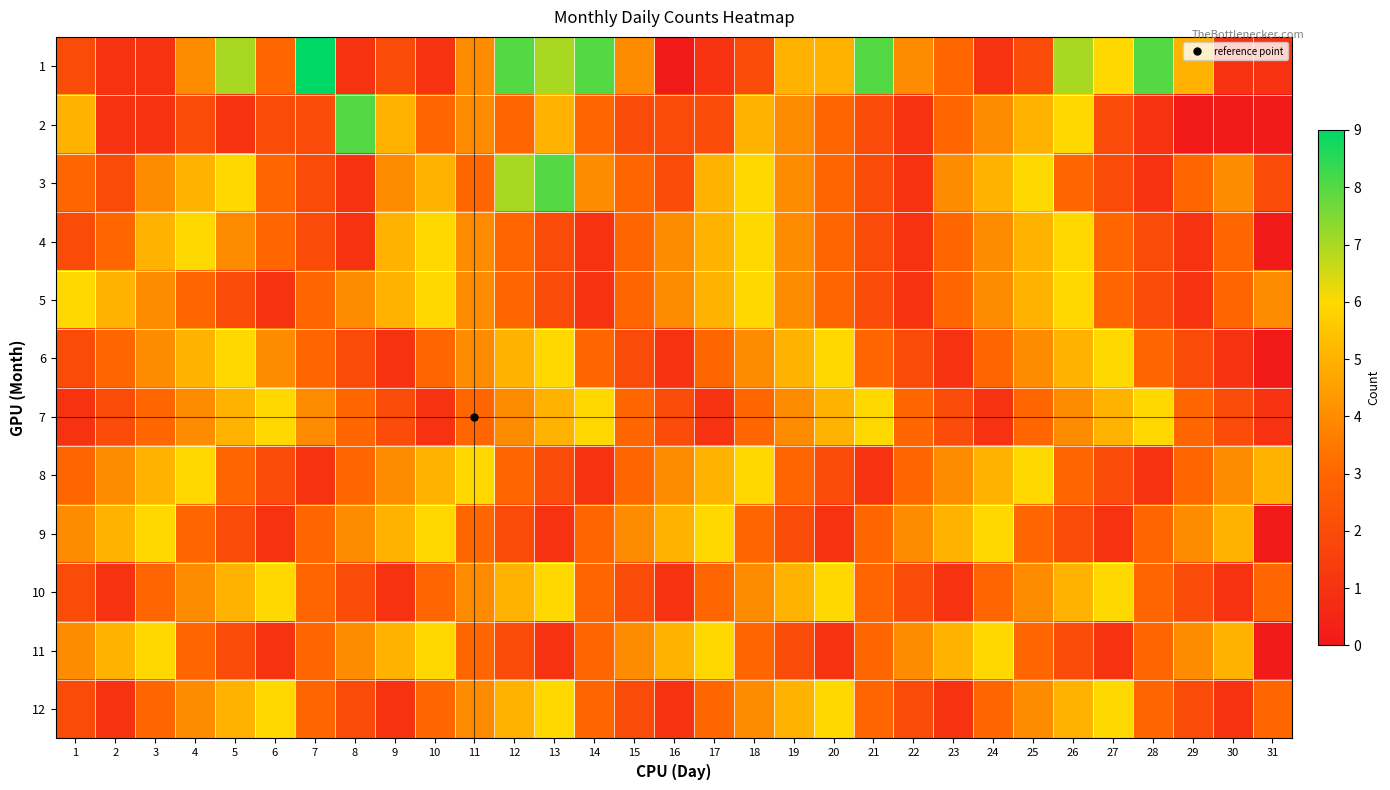

Reading left to right, extract all data points from this chart.

1: 1=2	2=1	3=1	4=4	5=7	6=3	7=9	8=1	9=2	10=1	11=4	12=8	13=7	14=8	15=4	16=0	17=1	18=2	19=5	20=5	21=8	22=4	23=3	24=1	25=2	26=7	27=6	28=8	29=5	30=1	31=1
2: 1=5	2=1	3=1	4=2	5=1	6=2	7=2	8=8	9=5	10=3	11=4	12=3	13=5	14=3	15=2	16=2	17=2	18=5	19=4	20=3	21=2	22=1	23=3	24=4	25=5	26=6	27=2	28=1	29=0	30=0	31=0
3: 1=3	2=2	3=4	4=5	5=6	6=3	7=2	8=1	9=4	10=5	11=3	12=7	13=8	14=4	15=3	16=2	17=5	18=6	19=4	20=3	21=2	22=1	23=4	24=5	25=6	26=3	27=2	28=1	29=3	30=4	31=2
4: 1=2	2=3	3=5	4=6	5=4	6=3	7=2	8=1	9=5	10=6	11=4	12=3	13=2	14=1	15=3	16=4	17=5	18=6	19=4	20=3	21=2	22=1	23=3	24=4	25=5	26=6	27=3	28=2	29=1	30=3	31=0
5: 1=6	2=5	3=4	4=3	5=2	6=1	7=3	8=4	9=5	10=6	11=4	12=3	13=2	14=1	15=3	16=4	17=5	18=6	19=4	20=3	21=2	22=1	23=3	24=4	25=5	26=6	27=3	28=2	29=1	30=3	31=4
6: 1=2	2=3	3=4	4=5	5=6	6=4	7=3	8=2	9=1	10=3	11=4	12=5	13=6	14=3	15=2	16=1	17=3	18=4	19=5	20=6	21=3	22=2	23=1	24=3	25=4	26=5	27=6	28=3	29=2	30=1	31=0
7: 1=1	2=2	3=3	4=4	5=5	6=6	7=4	8=3	9=2	10=1	11=3	12=4	13=5	14=6	15=3	16=2	17=1	18=3	19=4	20=5	21=6	22=3	23=2	24=1	25=3	26=4	27=5	28=6	29=3	30=2	31=1
8: 1=3	2=4	3=5	4=6	5=3	6=2	7=1	8=3	9=4	10=5	11=6	12=3	13=2	14=1	15=3	16=4	17=5	18=6	19=3	20=2	21=1	22=3	23=4	24=5	25=6	26=3	27=2	28=1	29=3	30=4	31=5
9: 1=4	2=5	3=6	4=3	5=2	6=1	7=3	8=4	9=5	10=6	11=3	12=2	13=1	14=3	15=4	16=5	17=6	18=3	19=2	20=1	21=3	22=4	23=5	24=6	25=3	26=2	27=1	28=3	29=4	30=5	31=0
10: 1=2	2=1	3=3	4=4	5=5	6=6	7=3	8=2	9=1	10=3	11=4	12=5	13=6	14=3	15=2	16=1	17=3	18=4	19=5	20=6	21=3	22=2	23=1	24=3	25=4	26=5	27=6	28=3	29=2	30=1	31=3
11: 1=4	2=5	3=6	4=3	5=2	6=1	7=3	8=4	9=5	10=6	11=3	12=2	13=1	14=3	15=4	16=5	17=6	18=3	19=2	20=1	21=3	22=4	23=5	24=6	25=3	26=2	27=1	28=3	29=4	30=5	31=0
12: 1=2	2=1	3=3	4=4	5=5	6=6	7=3	8=2	9=1	10=3	11=4	12=5	13=6	14=3	15=2	16=1	17=3	18=4	19=5	20=6	21=3	22=2	23=1	24=3	25=4	26=5	27=6	28=3	29=2	30=1	31=3